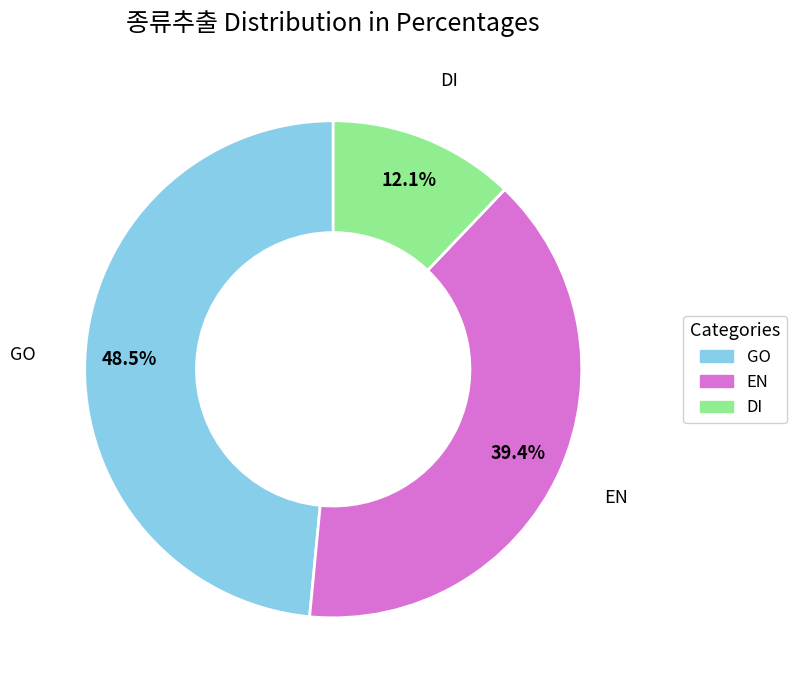

Which category has the biggest portion of the pie?

GO